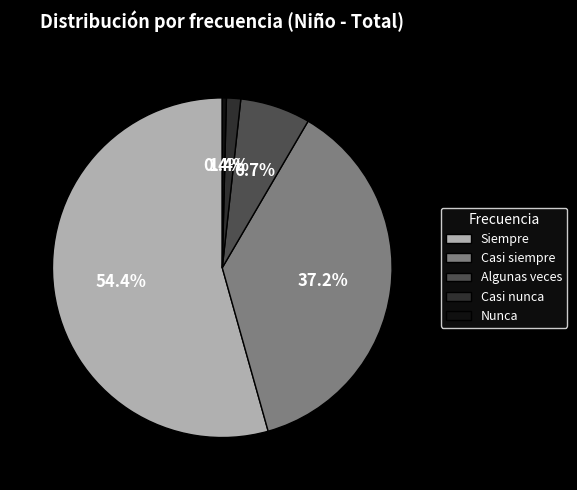

To the nearest percent, what is the average slice percentage?

20%